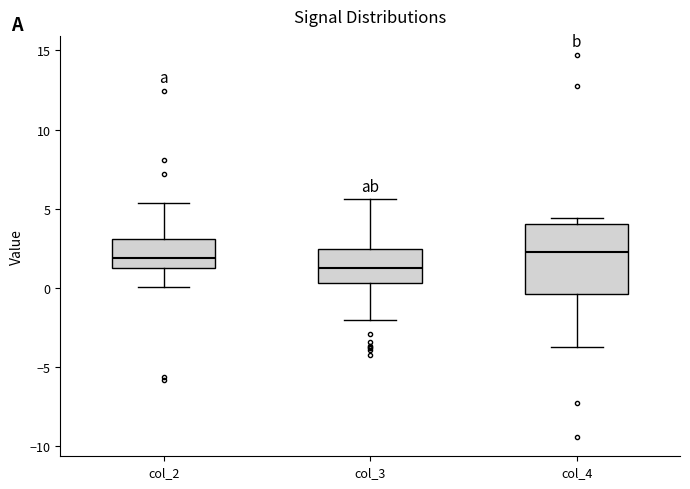

Where is the upper edge of the box for col_4 on the y-axis? The values are not printed on the chart, so give them approximately, as read against the axis.

4.0